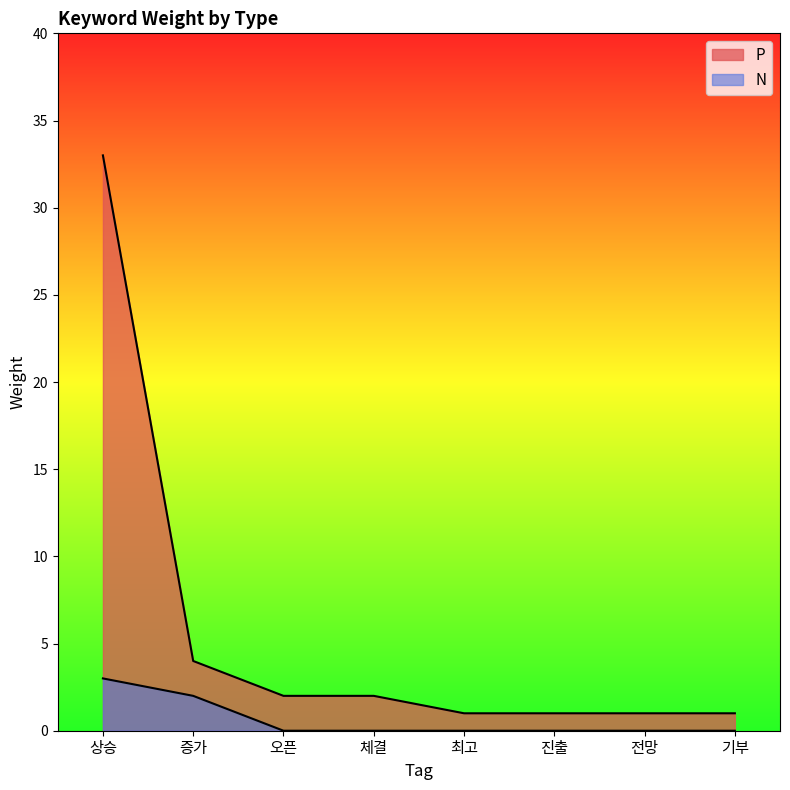

What is the difference between the second highest and second lowest values in the P series?

3